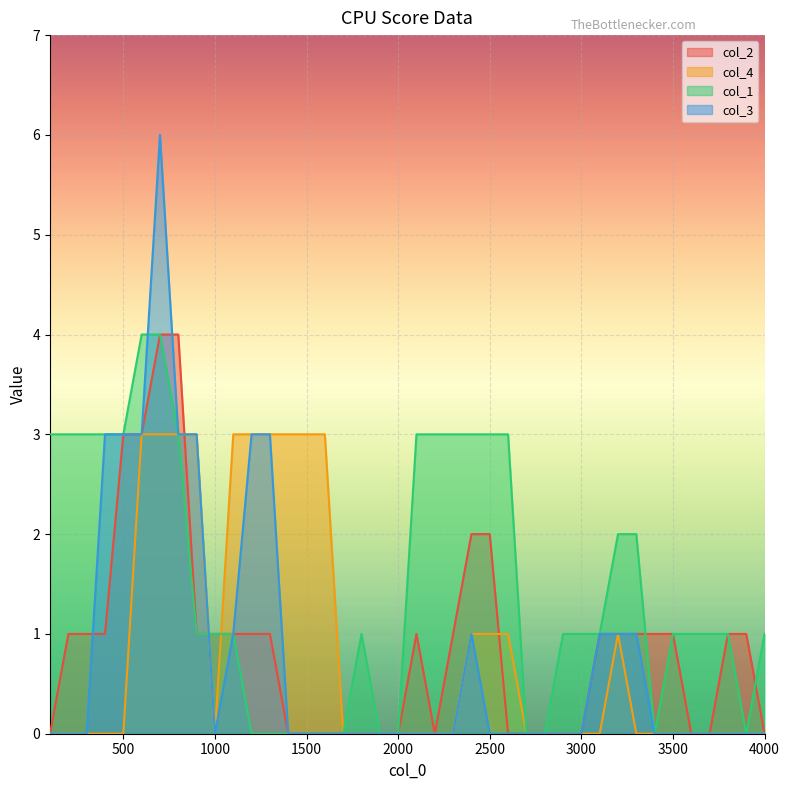

What is the difference between the col_2 values at 600 and 100?

3